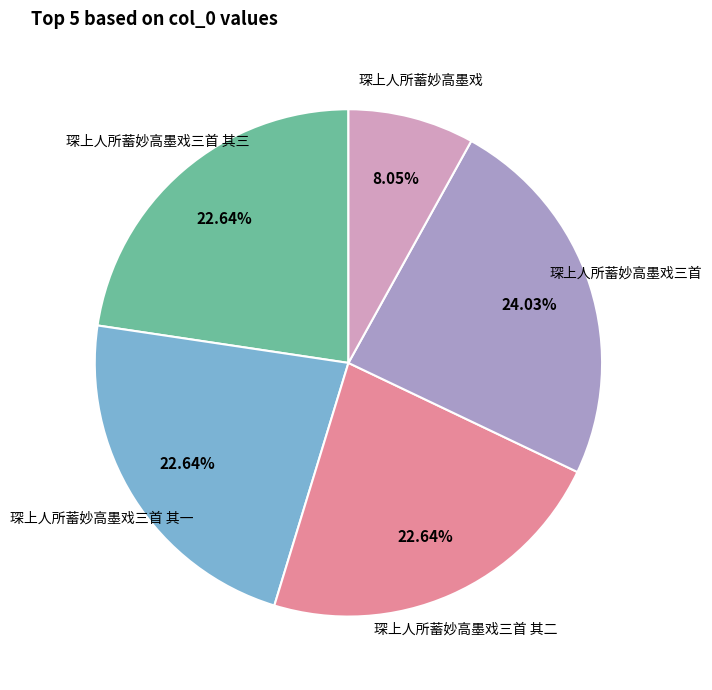

Count the number of slices in the pie.

5